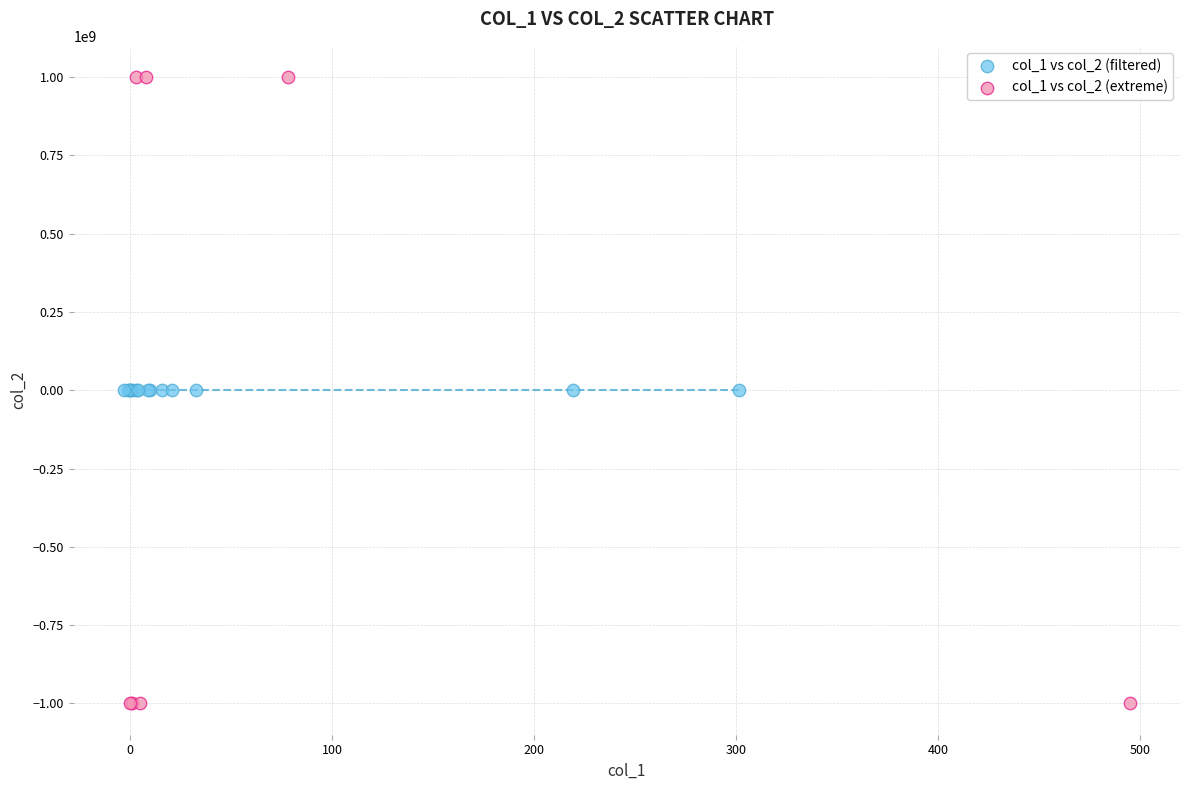

Which series reaches the maximum Y coordinate?

col_1 vs col_2 (extreme)